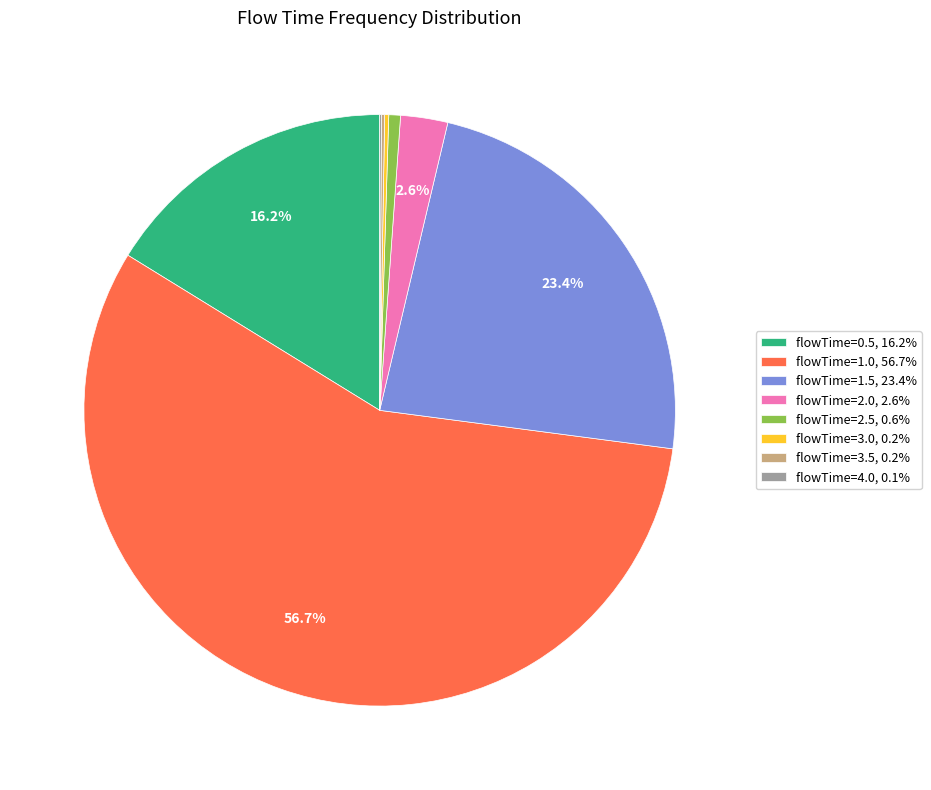

Is there a majority slice in this chart?

Yes